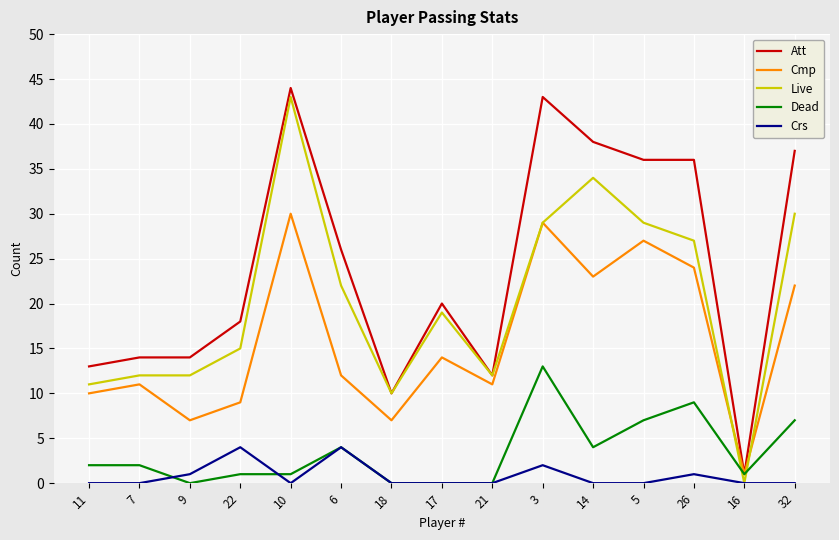

What position from the right is 21?

7